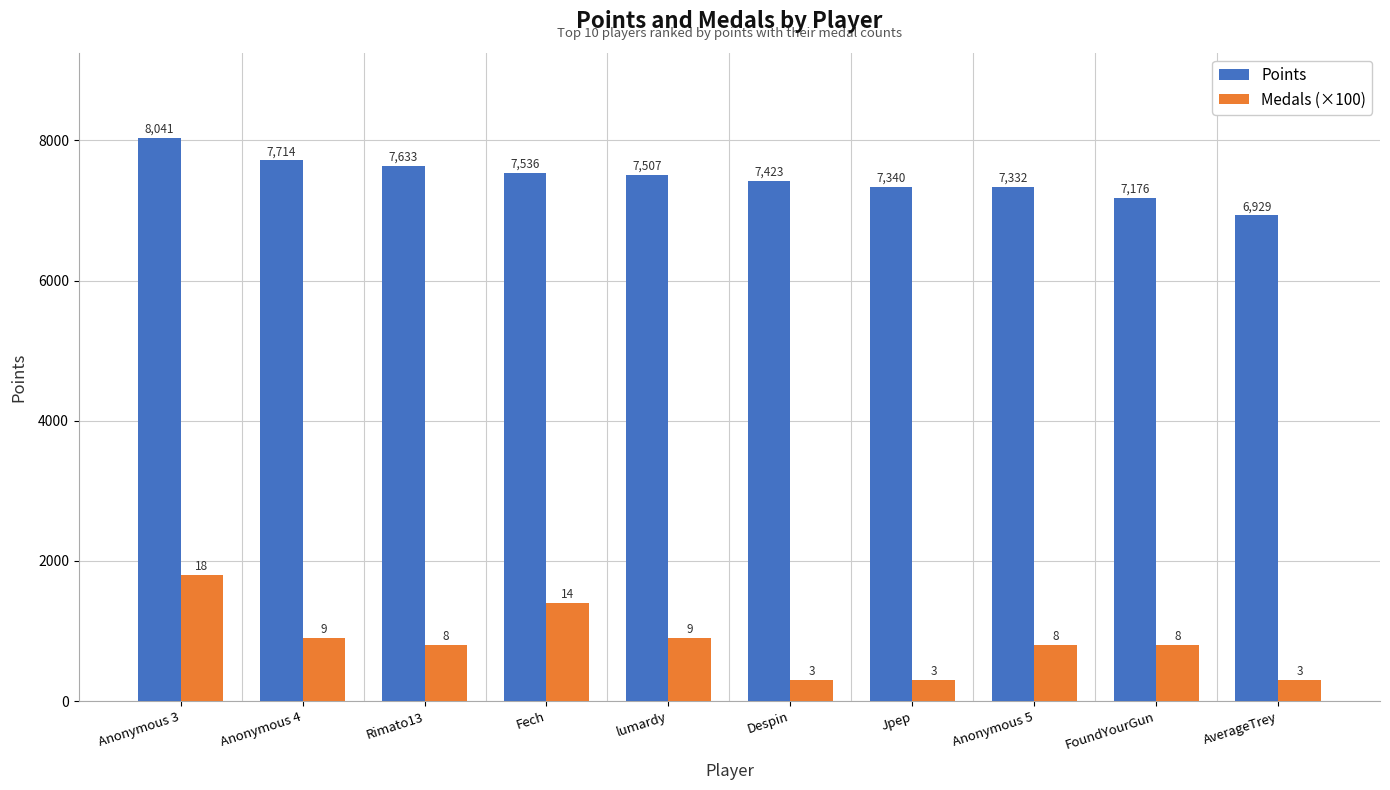

What is the value of the Medals (×100) bar at the 3rd from the left?

800